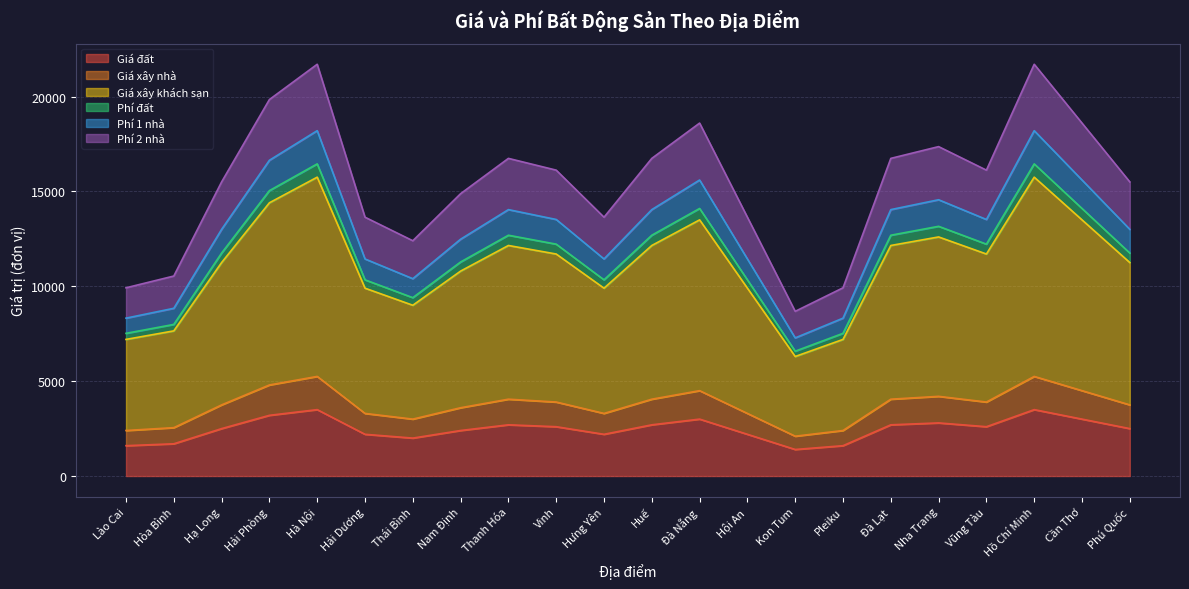

Does the chart display data point markers on the line(s)?

No